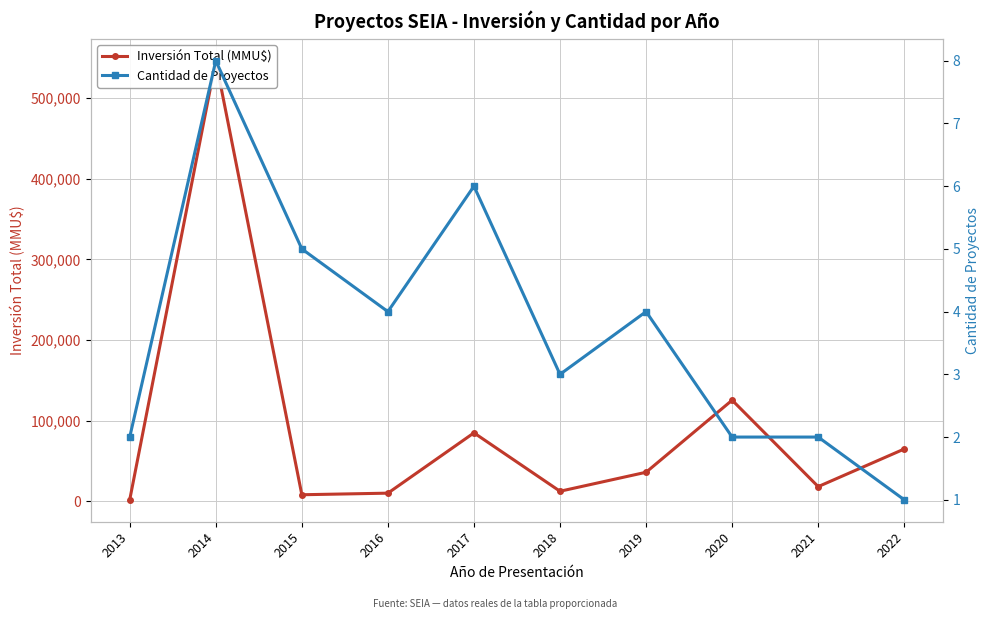

What is the difference between the second highest and minimum values in the Inversión Total (MMU$) series?

123399